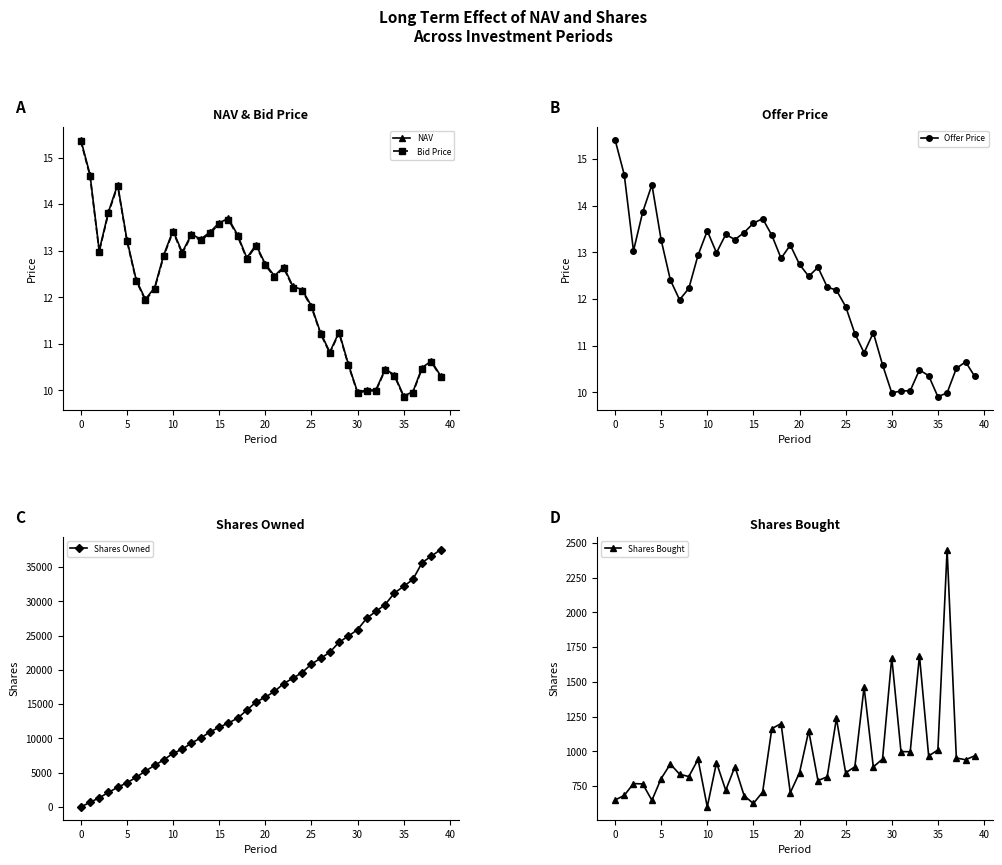

Is it true that Shares Bought equals 1110.7 at 16?

False